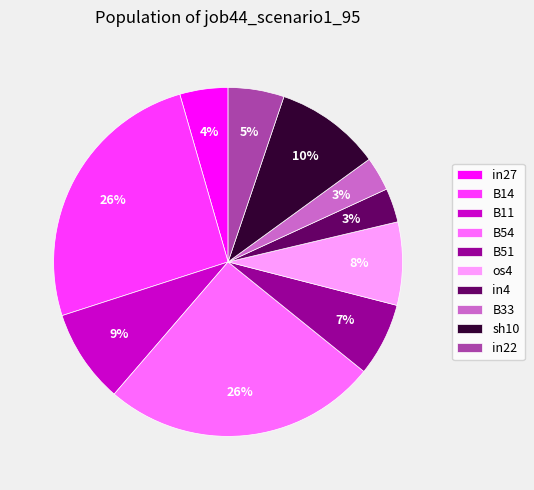

What percentage is the B11 slice, to the nearest percent?

9%